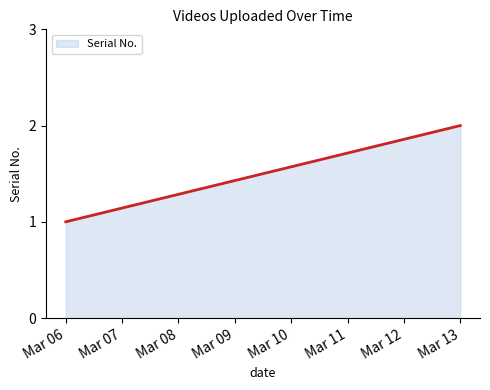

Approximately how many times larger is the value at 2020-03-06 compared to 2020-03-13?

0.5